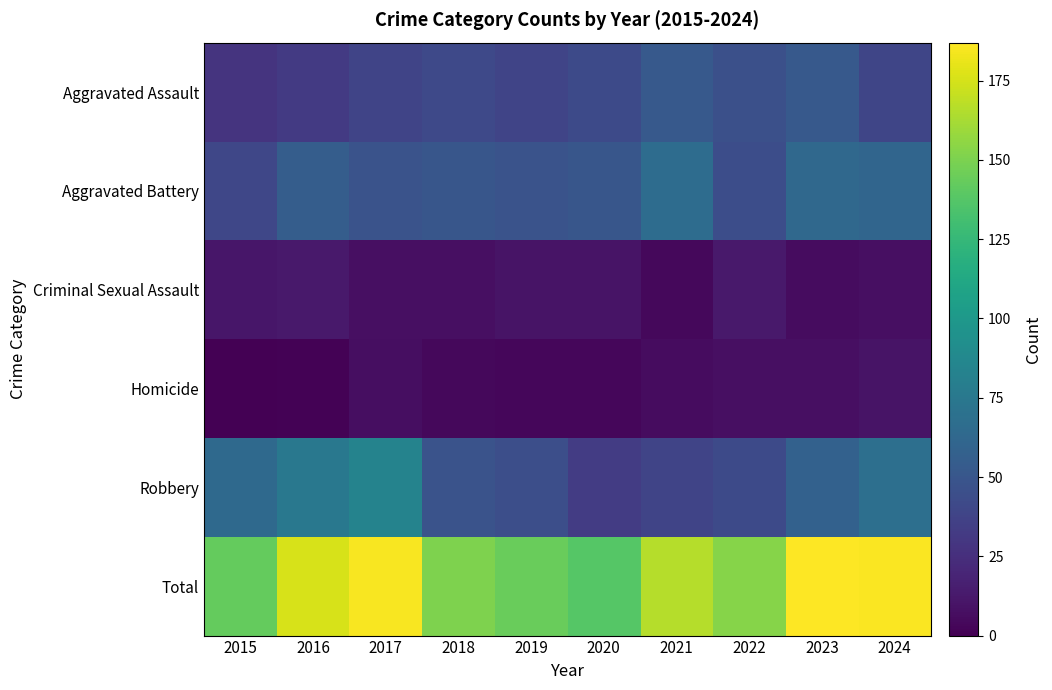

Rank the series at 2020 from highest to lowest value.

Total, Aggravated Battery, Aggravated Assault, Robbery, Criminal Sexual Assault, Homicide